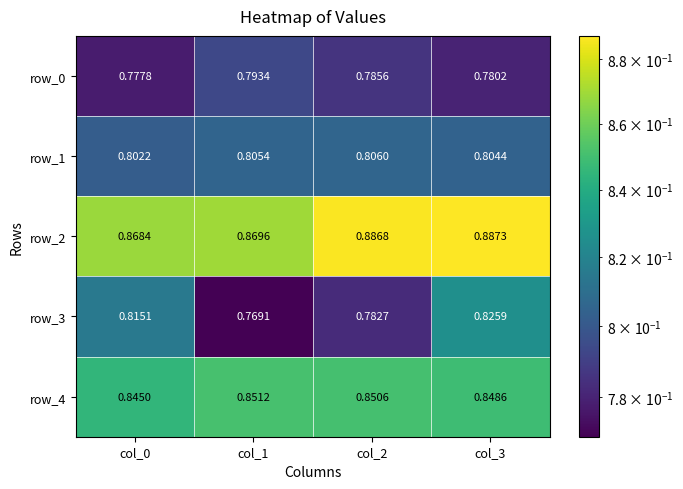

Which series has the largest range (max minus min)?

row_3